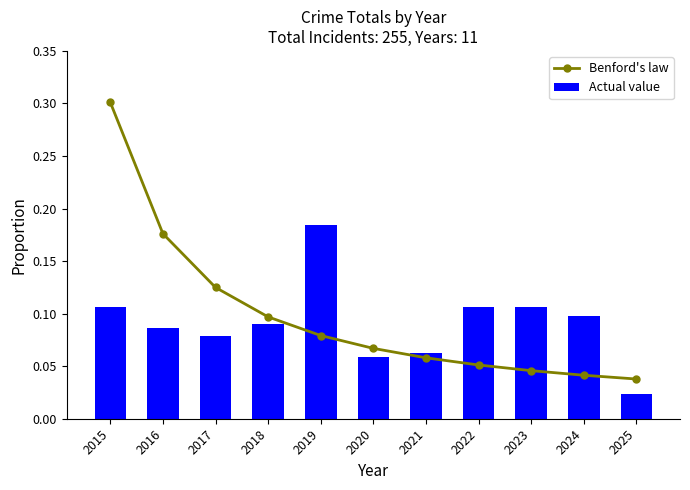

The value of Benford's law at 2020 is 0.1. True or false?

True